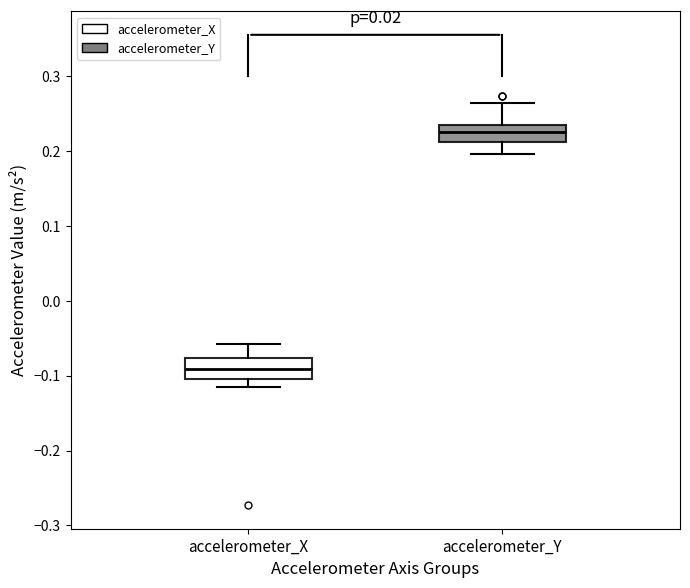

Reading left to right, transcribe this box plot: for each box, give where its median line is, the range the box spans, and where its two whiskers end, as read against the y-axis. The values are not printed on the chart, so give them approximately, as read against the axis.

accelerometer_X: median -0.09, box -0.10 to -0.08, whiskers -0.11 to -0.06
accelerometer_Y: median 0.23 (inside the box), box 0.21 to 0.23, whiskers 0.20 to 0.26